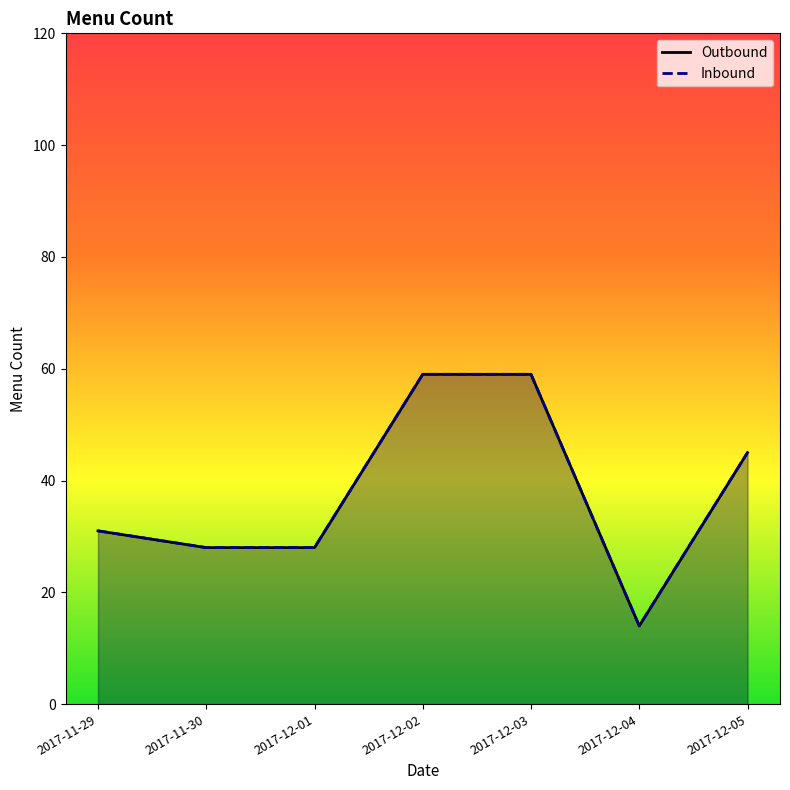

At which category is the sum across all series the highest?

2017-12-02